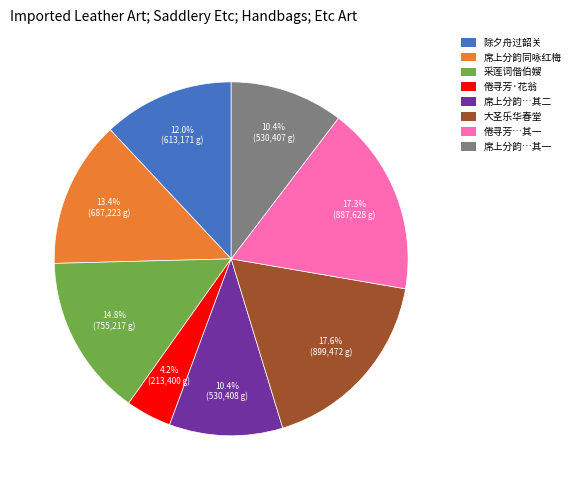

Is there a majority slice in this chart?

No